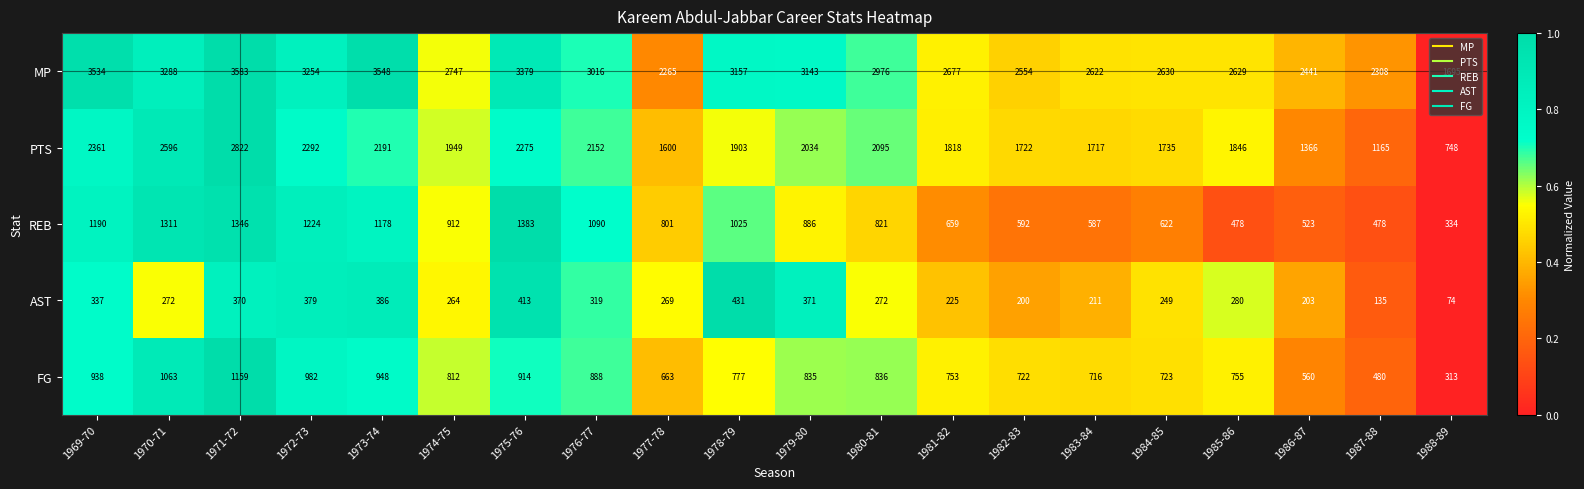

What is the difference between the highest and lowest values at 1983-84?

2411